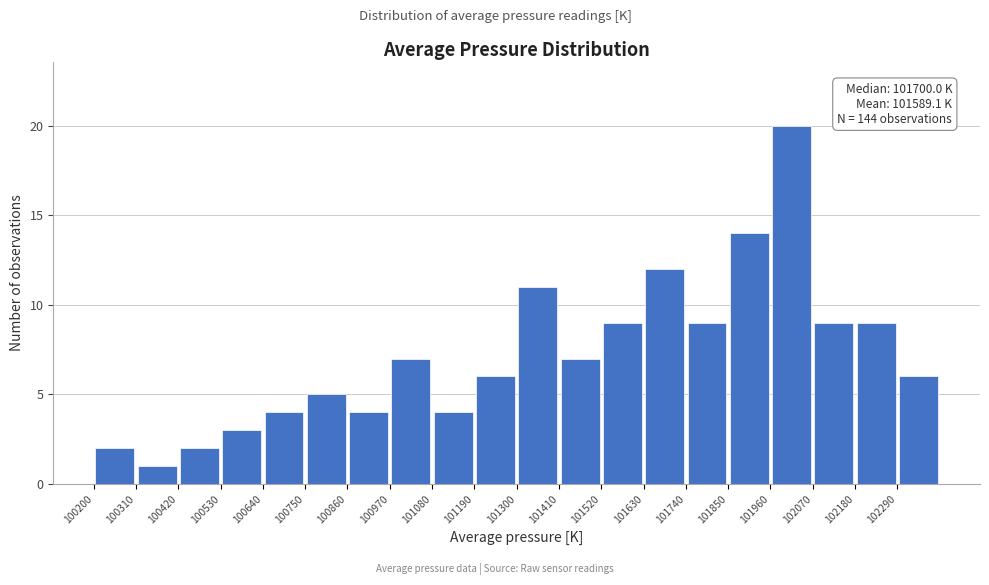

Which range on the x-axis has the tallest bar?

101960 to 102070